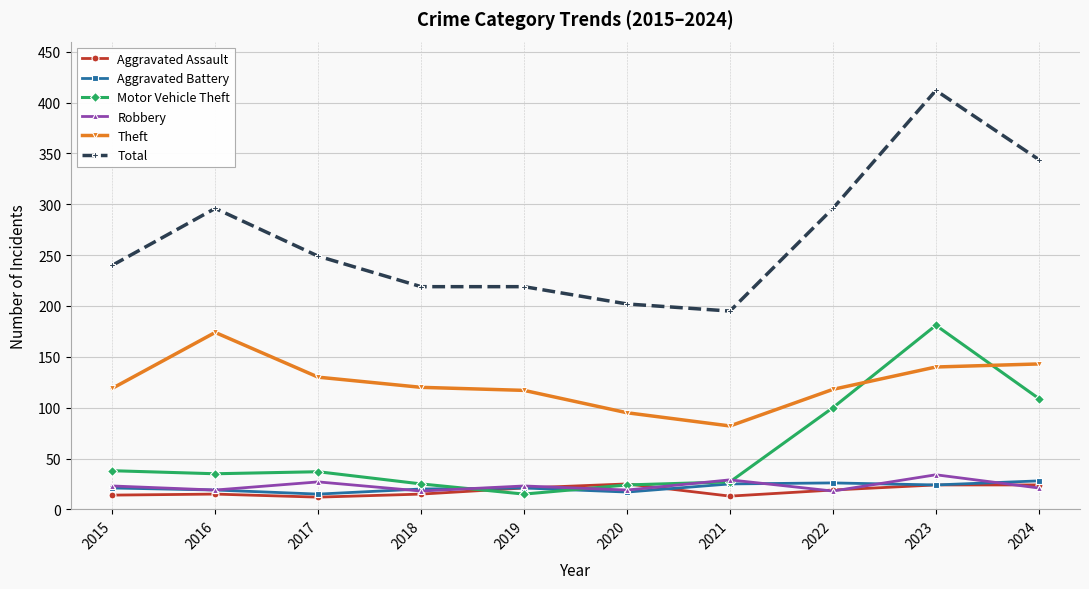

Count the number of categories in the chart.

10